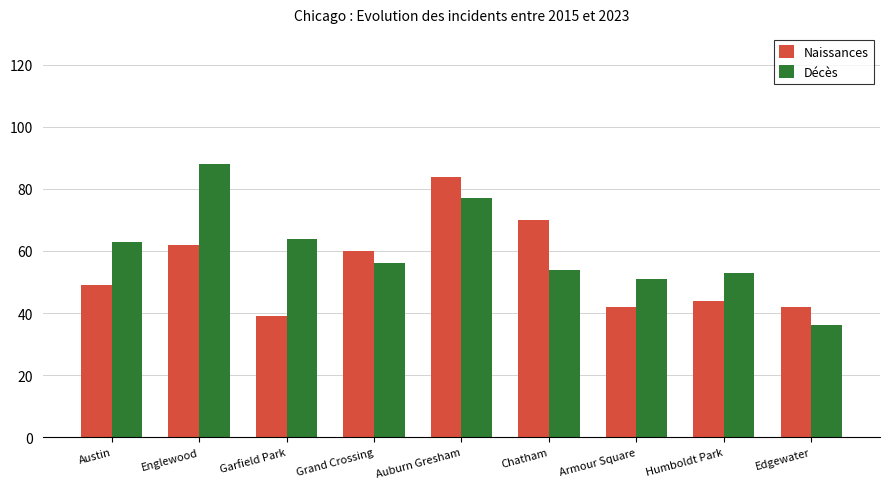

The Décès series shows 53 at Humboldt Park. True or false?

True